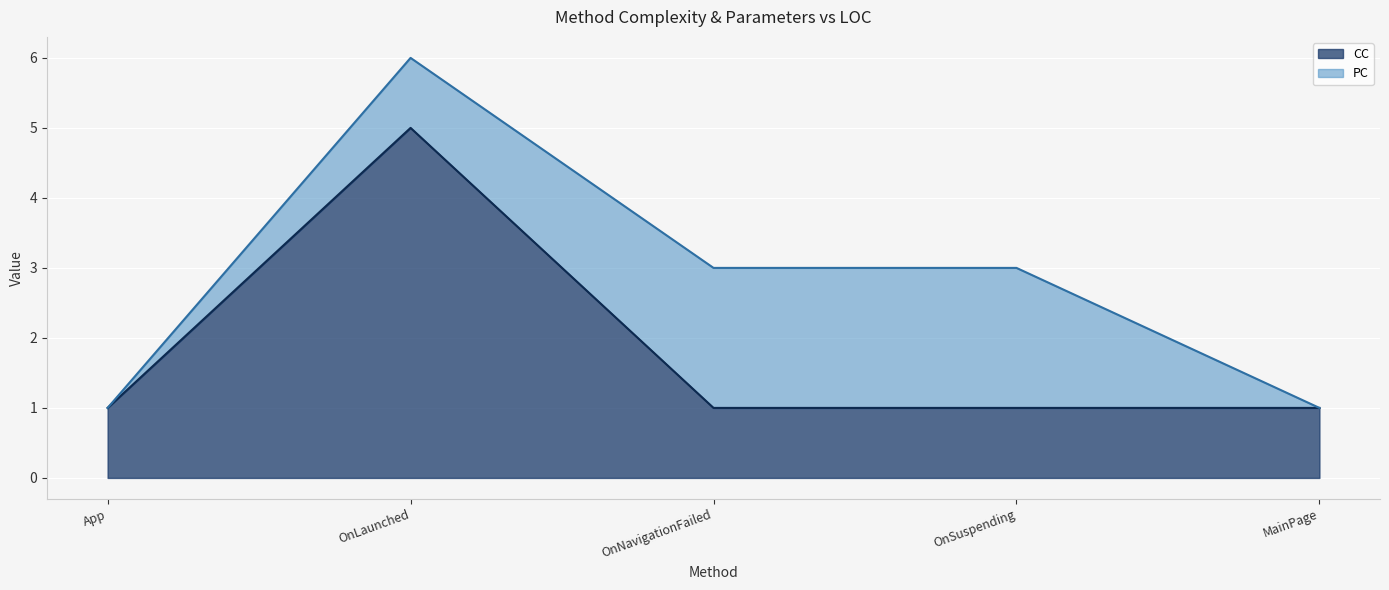

What position from the left is App?

1